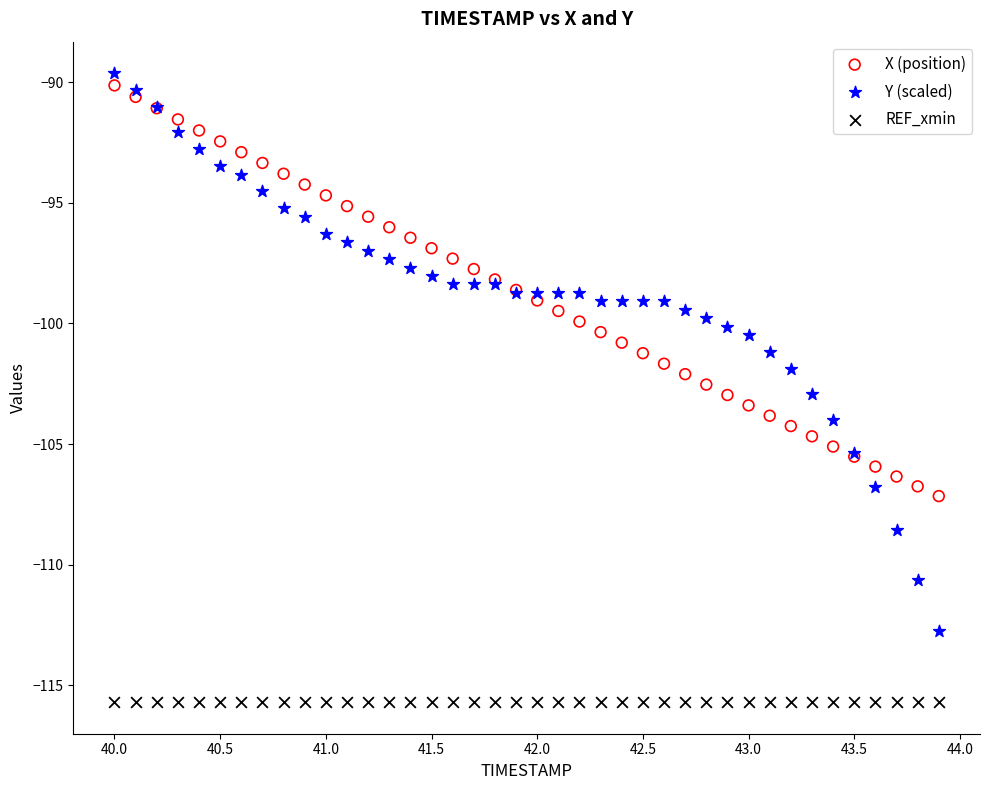

Which series contains the lowest Y value?

REF_xmin